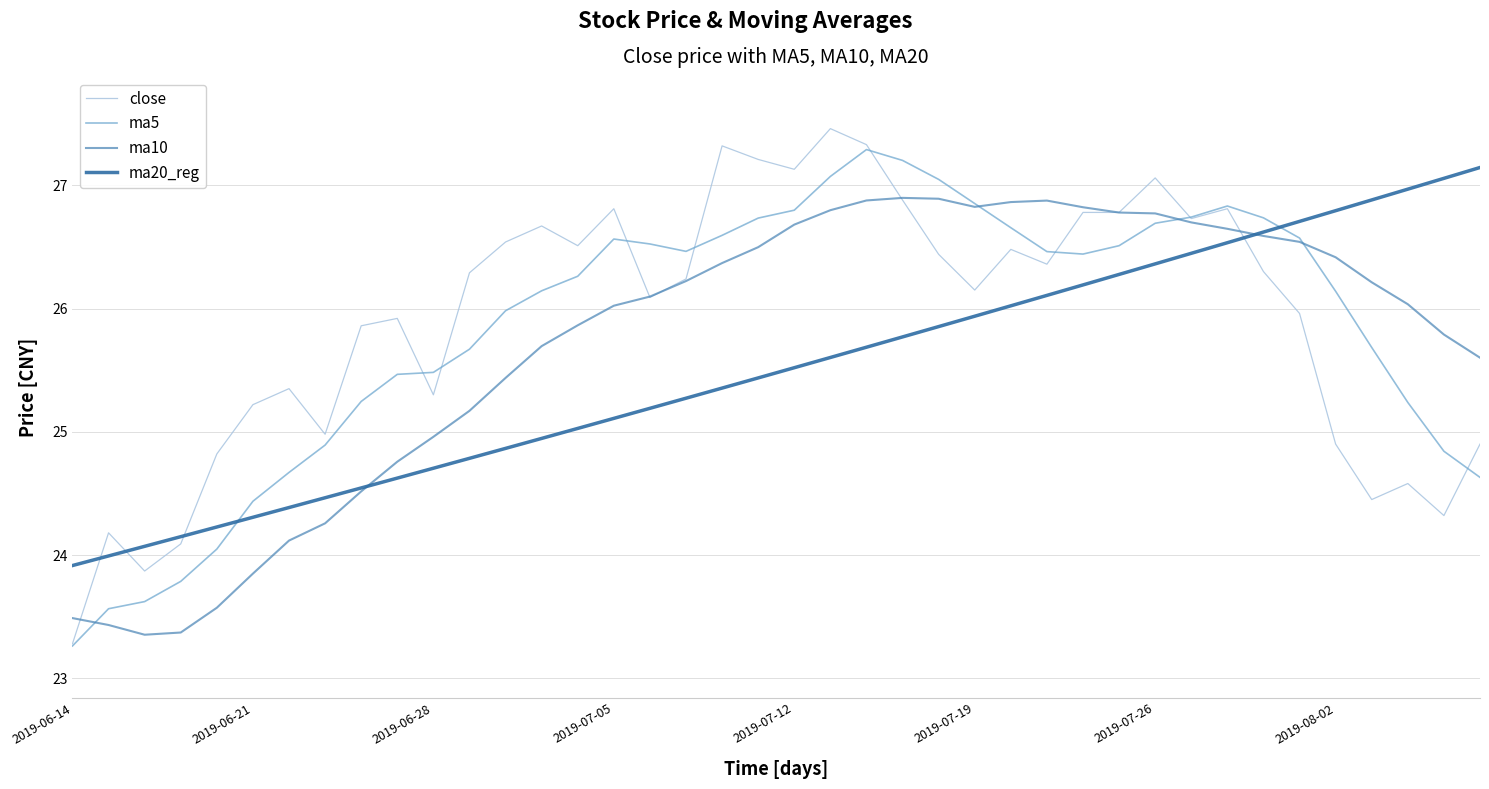

At which category does the chart reach its minimum across all series?

2019-06-14